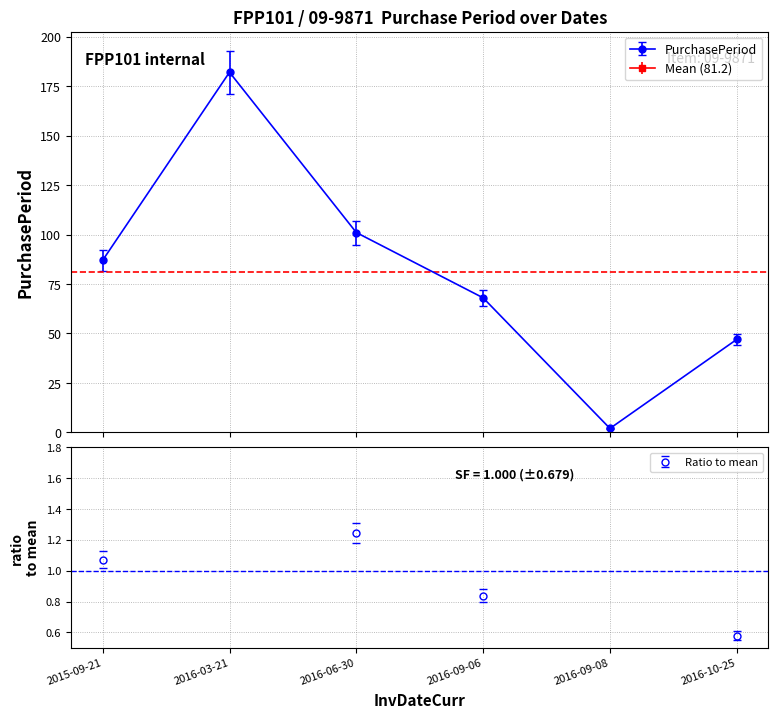

Between 2016-06-30 and 2016-10-25, which is larger?

2016-06-30